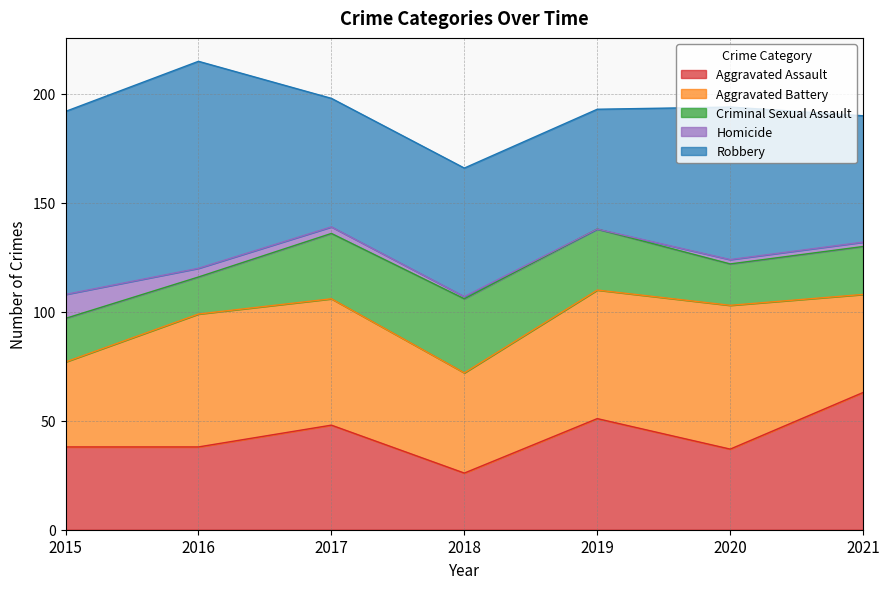

After their last crossing, which series has the higher values: Criminal Sexual Assault or Aggravated Assault?

Aggravated Assault